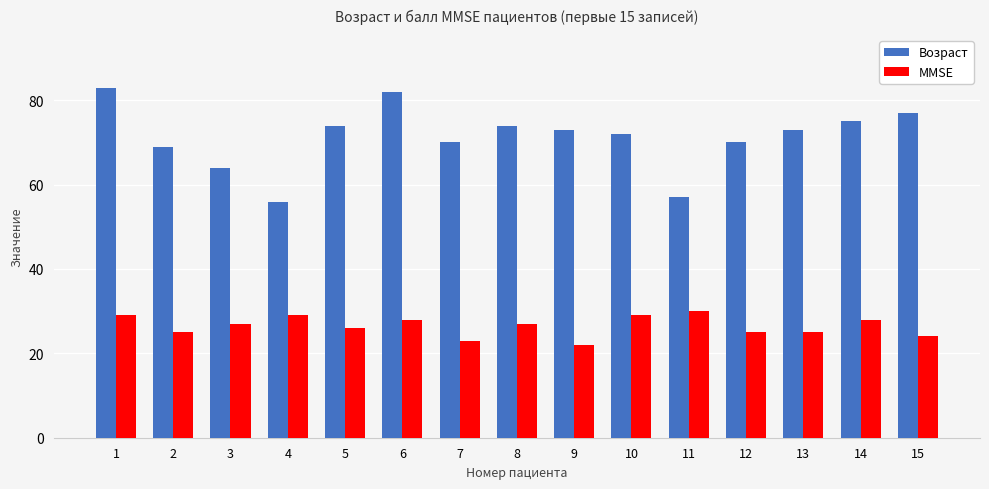

What is the minimum value for MMSE?

22